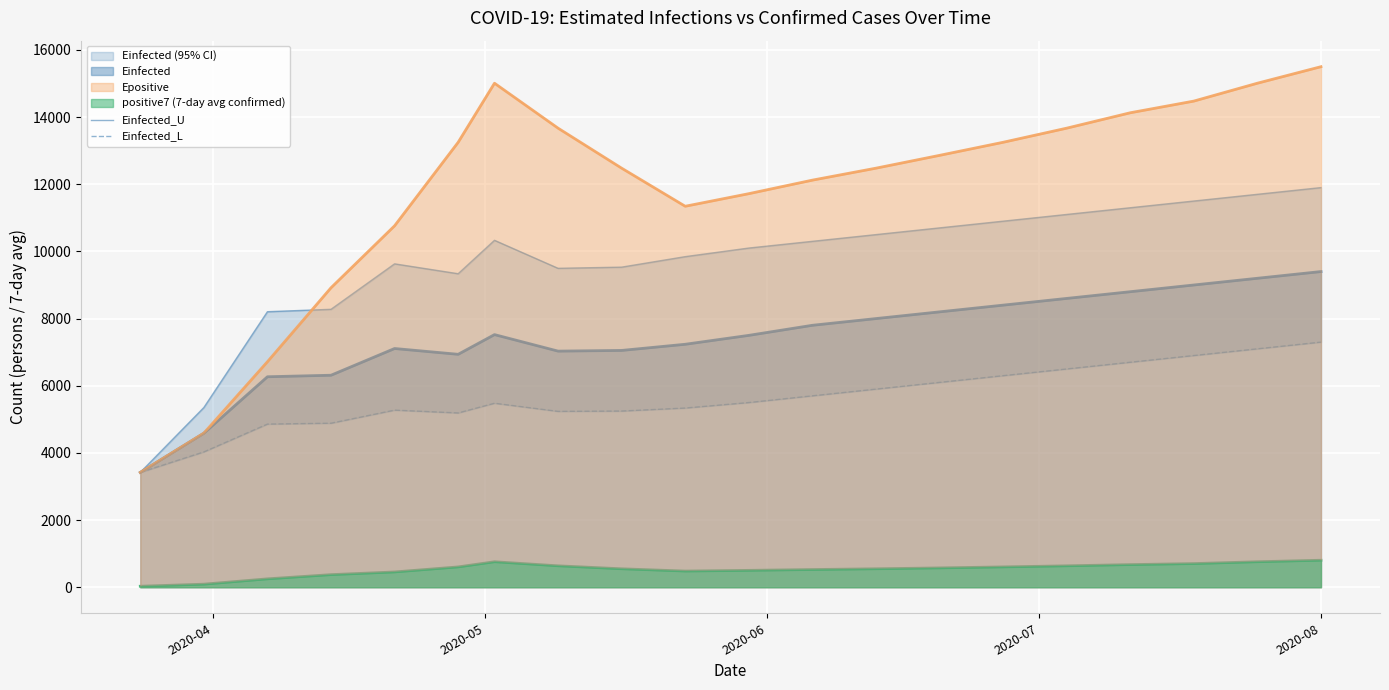

What is the difference between the maximum and minimum values in the Einfected_U series?

8480.1